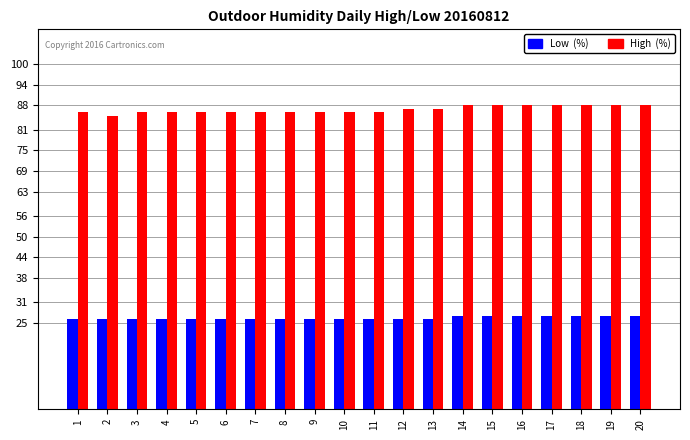

What is the total value across all series at 7?

112